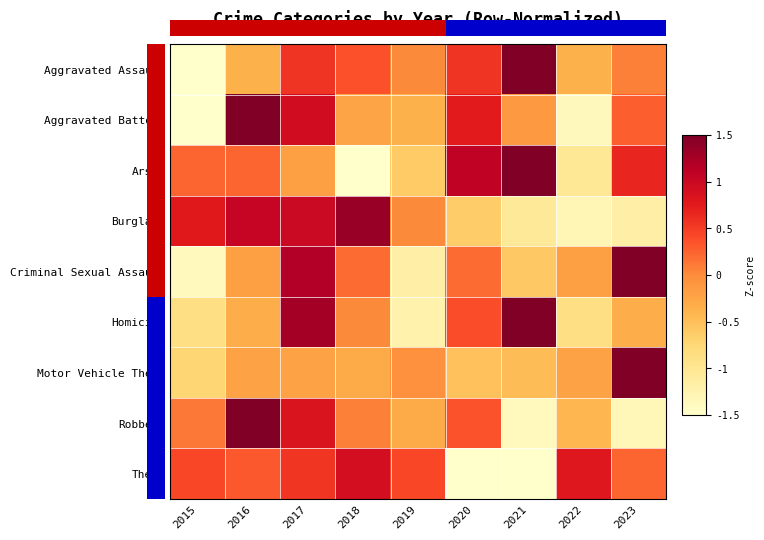

Reading left to right, list all the values displayed in this chart.

Aggravated Assault: 2015=-2.4	2016=-0.4	2017=0.6	2018=0.4	2019=0.0	2020=0.6	2021=1.5	2022=-0.4	2023=0.1
Aggravated Battery: 2015=-1.6	2016=1.7	2017=0.9	2018=-0.3	2019=-0.4	2020=0.7	2021=-0.1	2022=-1.4	2023=0.3
Arson: 2015=0.2	2016=0.2	2017=-0.2	2018=-1.9	2019=-0.6	2020=1.1	2021=1.5	2022=-1.0	2023=0.7
Burglary: 2015=0.8	2016=1.0	2017=1.0	2018=1.3	2019=0.0	2020=-0.6	2021=-1.1	2022=-1.3	2023=-1.2
Criminal Sexual Assault: 2015=-1.4	2016=-0.2	2017=1.2	2018=0.2	2019=-1.2	2020=0.2	2021=-0.6	2022=-0.2	2023=2.0
Homicide: 2015=-0.9	2016=-0.3	2017=1.3	2018=0.0	2019=-1.2	2020=0.4	2021=2.0	2022=-0.9	2023=-0.3
Motor Vehicle Theft: 2015=-0.7	2016=-0.2	2017=-0.2	2018=-0.3	2019=-0.0	2020=-0.5	2021=-0.5	2022=-0.2	2023=2.8
Robbery: 2015=0.1	2016=2.1	2017=0.8	2018=0.1	2019=-0.3	2020=0.3	2021=-1.4	2022=-0.4	2023=-1.3
Theft: 2015=0.4	2016=0.3	2017=0.5	2018=0.9	2019=0.4	2020=-1.6	2021=-2.0	2022=0.8	2023=0.2